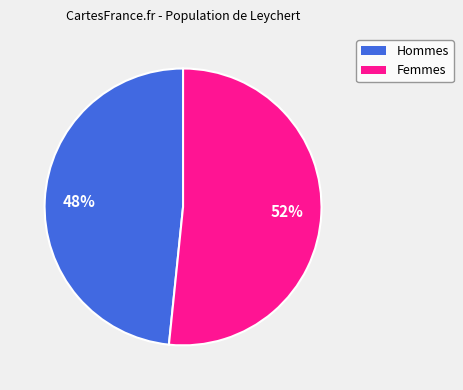

Is there any slice that represents more than half of the pie?

Yes